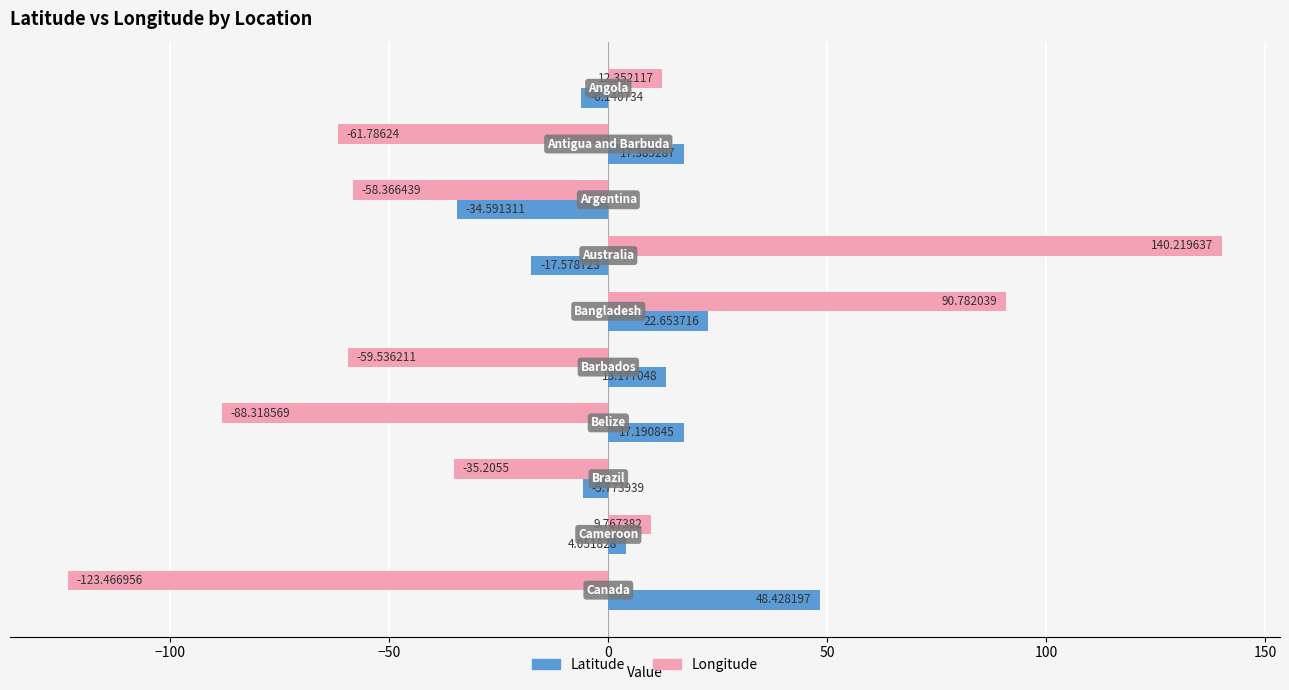

What is the average value of the Latitude series?

5.9